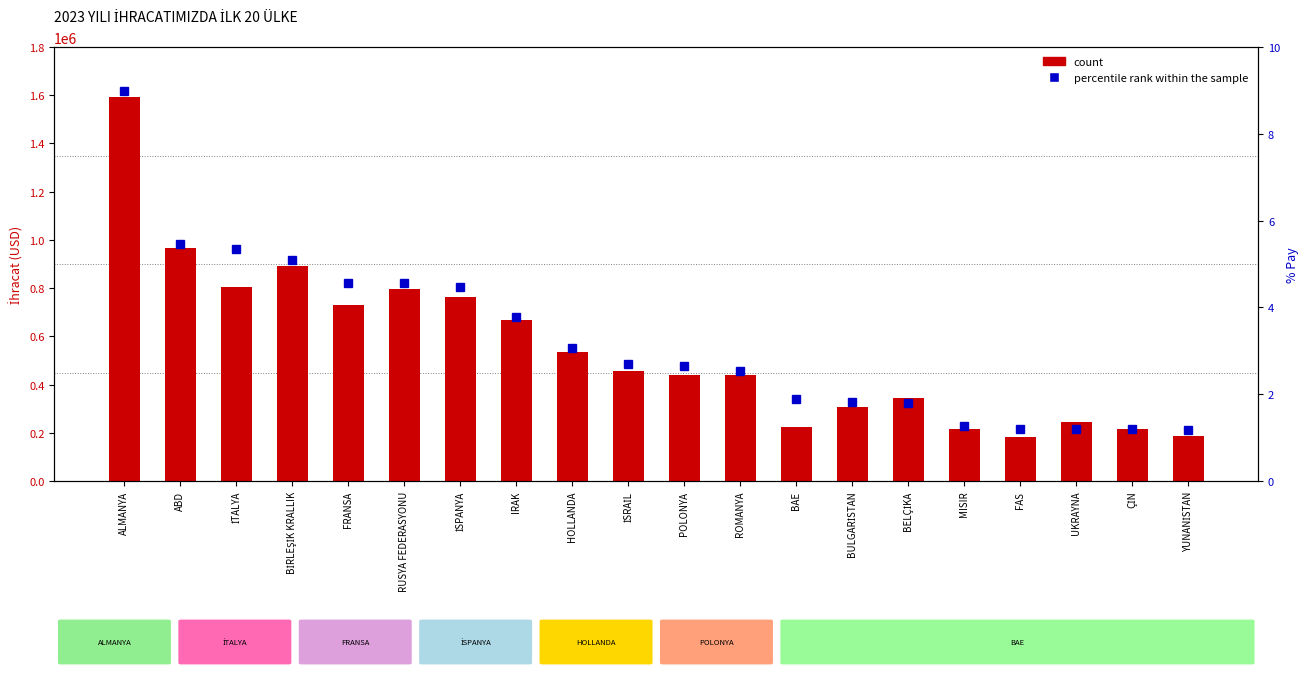

At which label does percentile rank within the sample first exceed 2?

ALMANYA